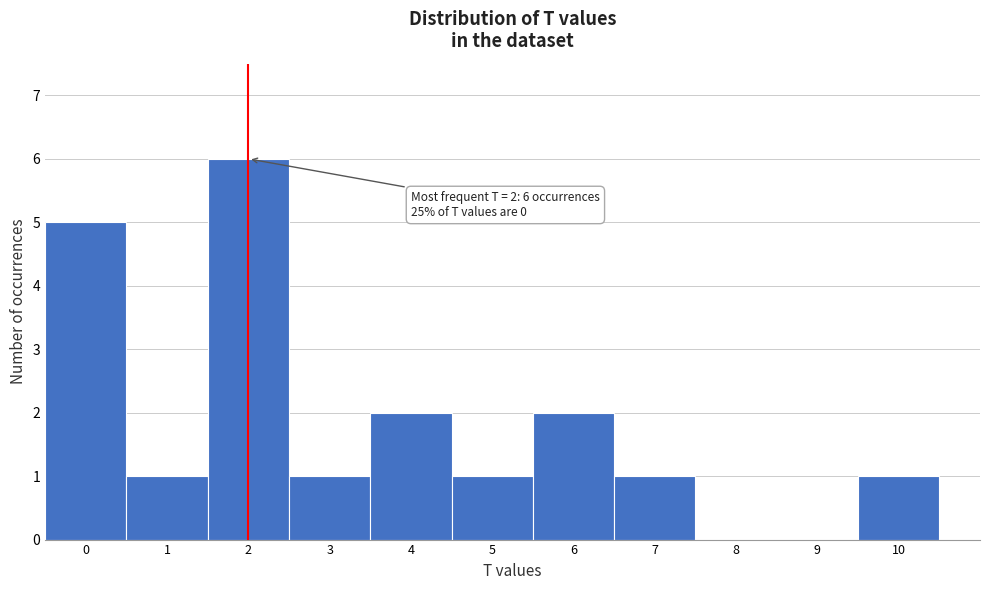

Which range on the x-axis has the tallest bar?

1.5 to 2.5